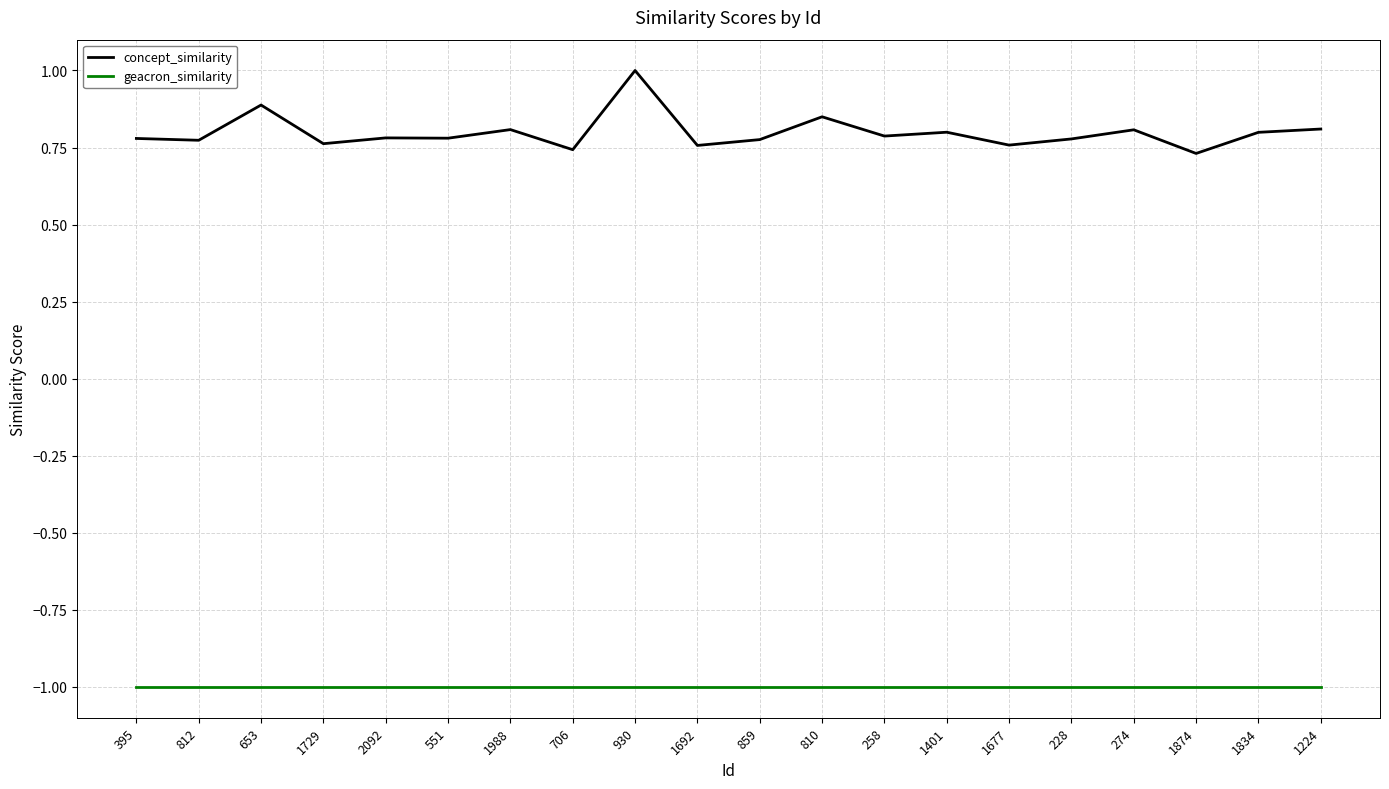

Where is the first local maximum for concept_similarity?

653